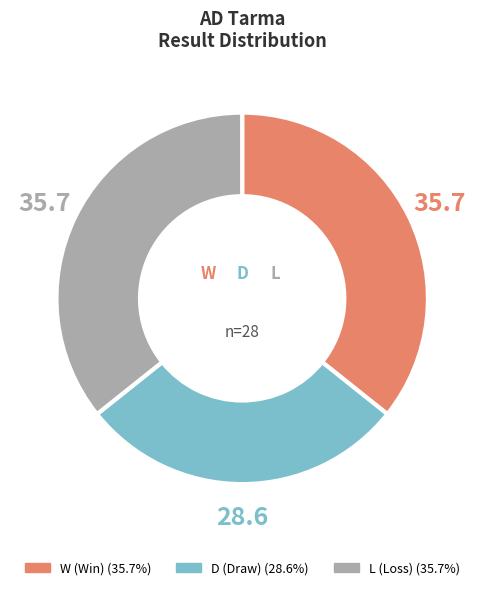

Combined, do L and W account for over 50%?

Yes